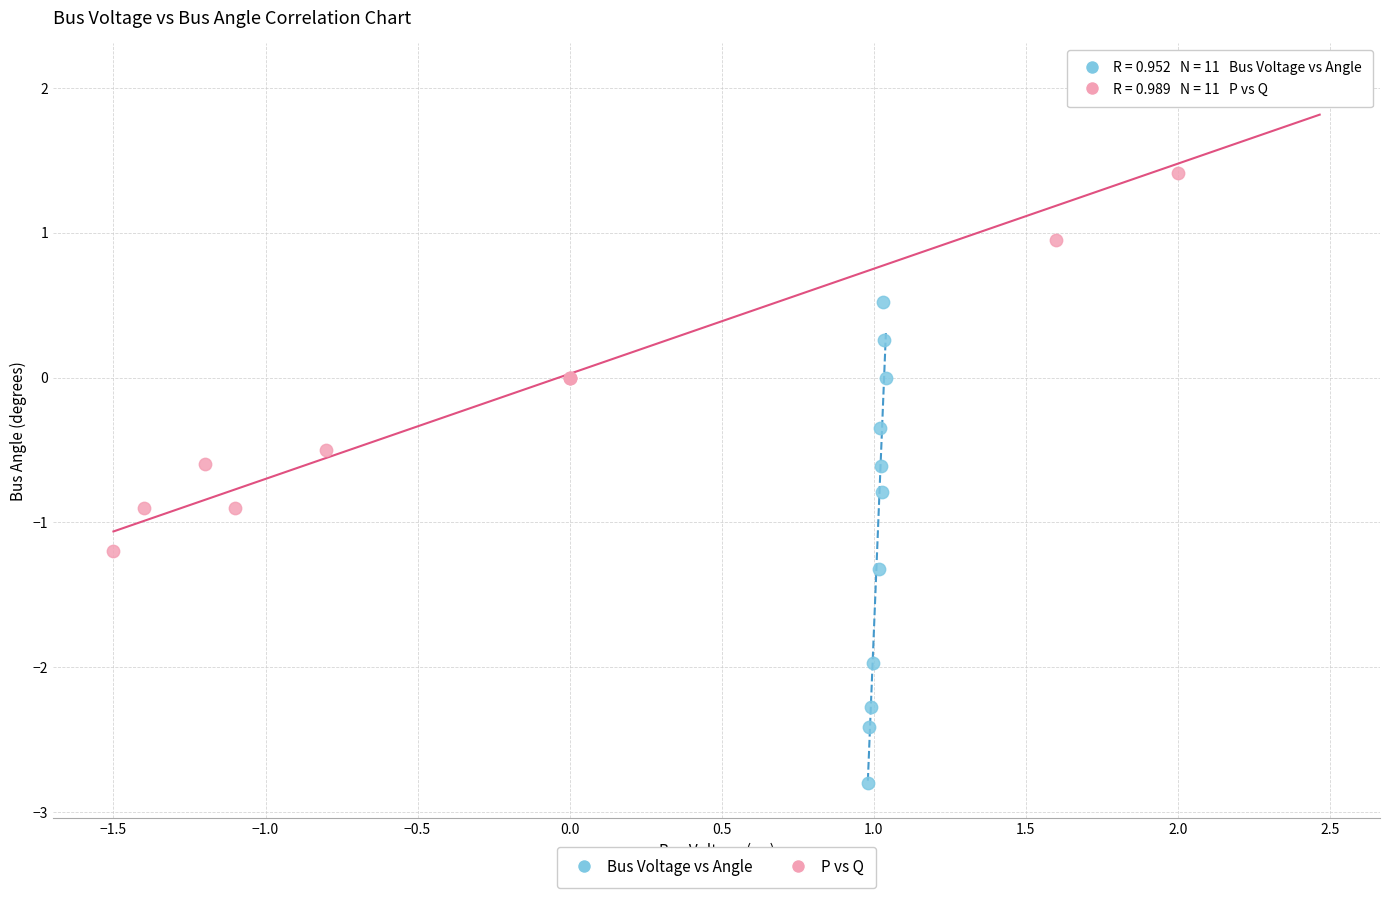

Which series reaches the minimum Y coordinate?

Bus Voltage vs Angle